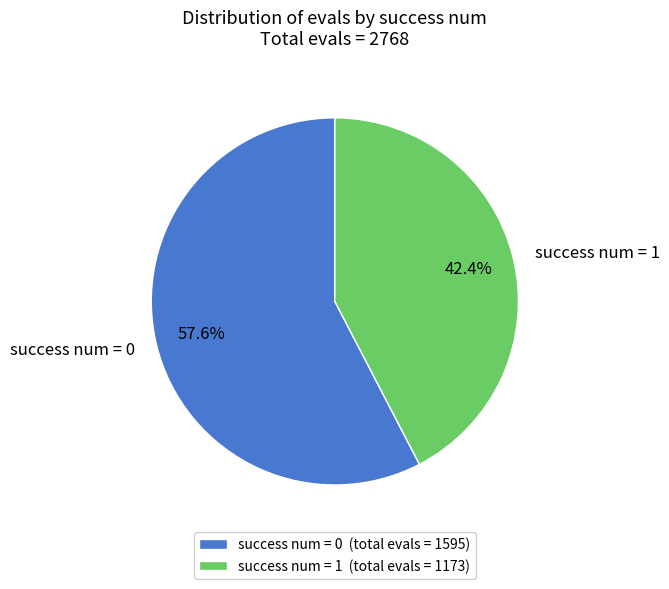

How much of the chart is everything except success num = 0?

42.4%